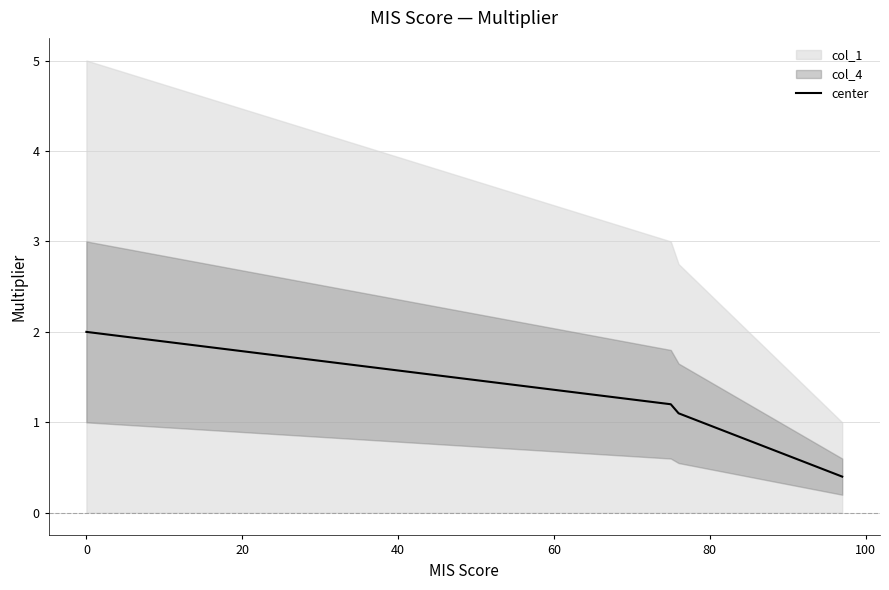

True or false: the data shows 0.3 at 120.

False